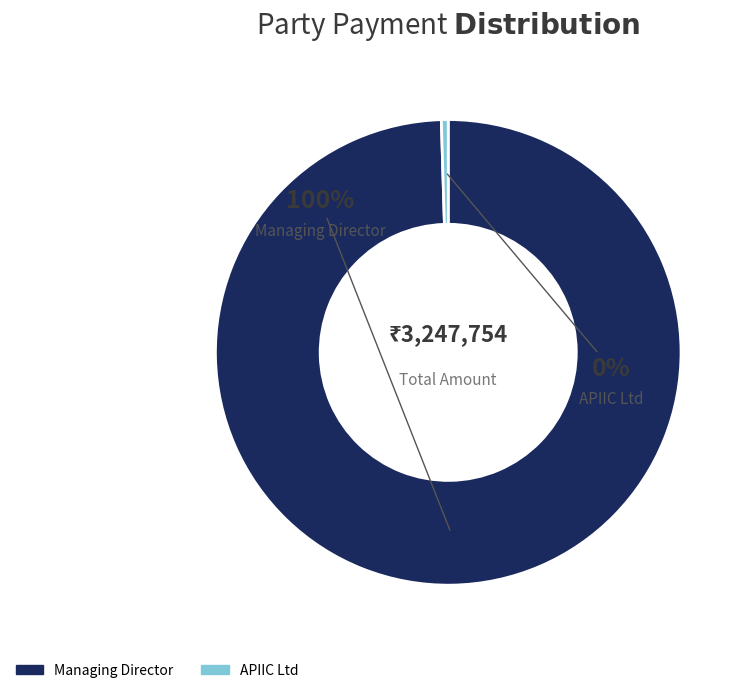

Does Managing Director account for over 50% of the chart?

Yes